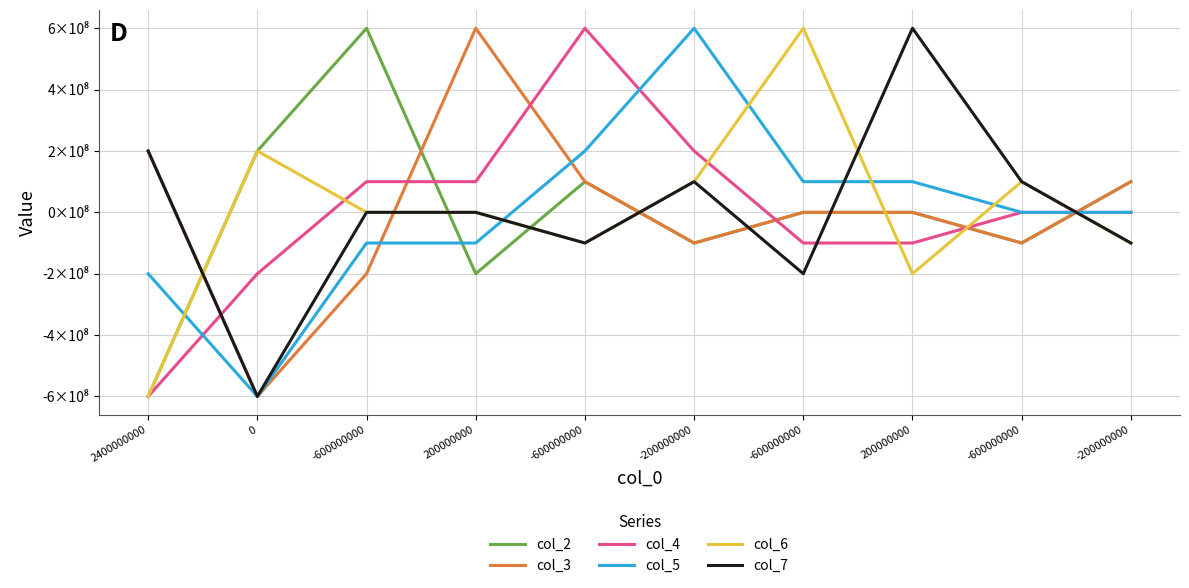

Between 200000000 and -600000000, which series saw the biggest shift?

col_3